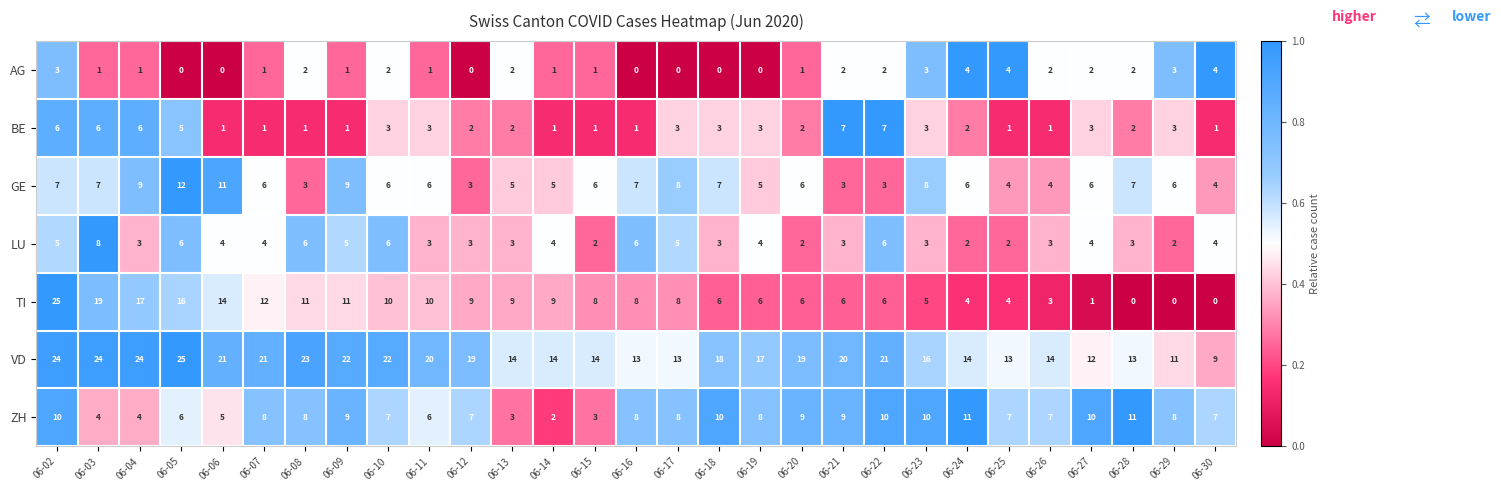

What is the difference between the highest and lowest values at 06-29?

11